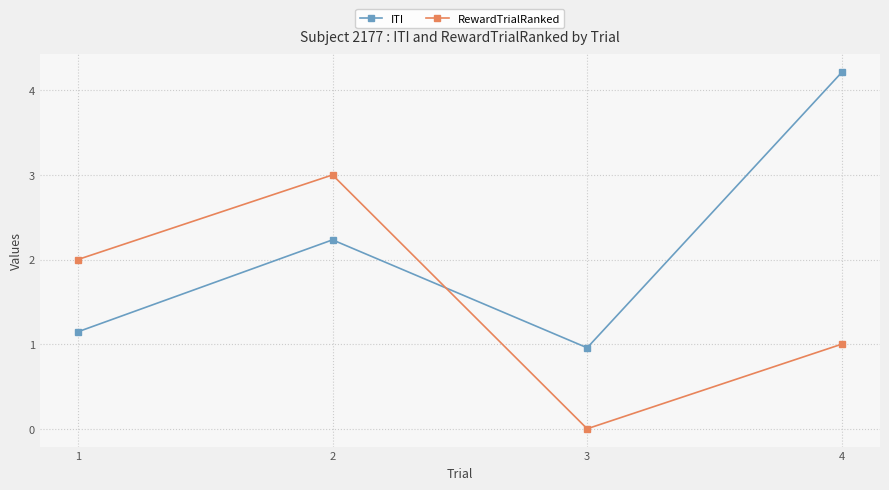

Reading right to left, transcribe all the data shown in this chart.

ITI: 4.2	1.0	2.2	1.1
RewardTrialRanked: 1.0	0.0	3.0	2.0